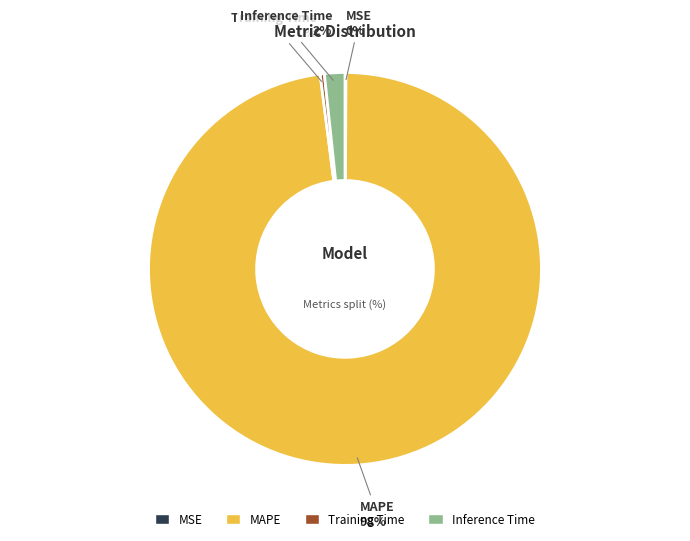

Is there a majority slice in this chart?

Yes